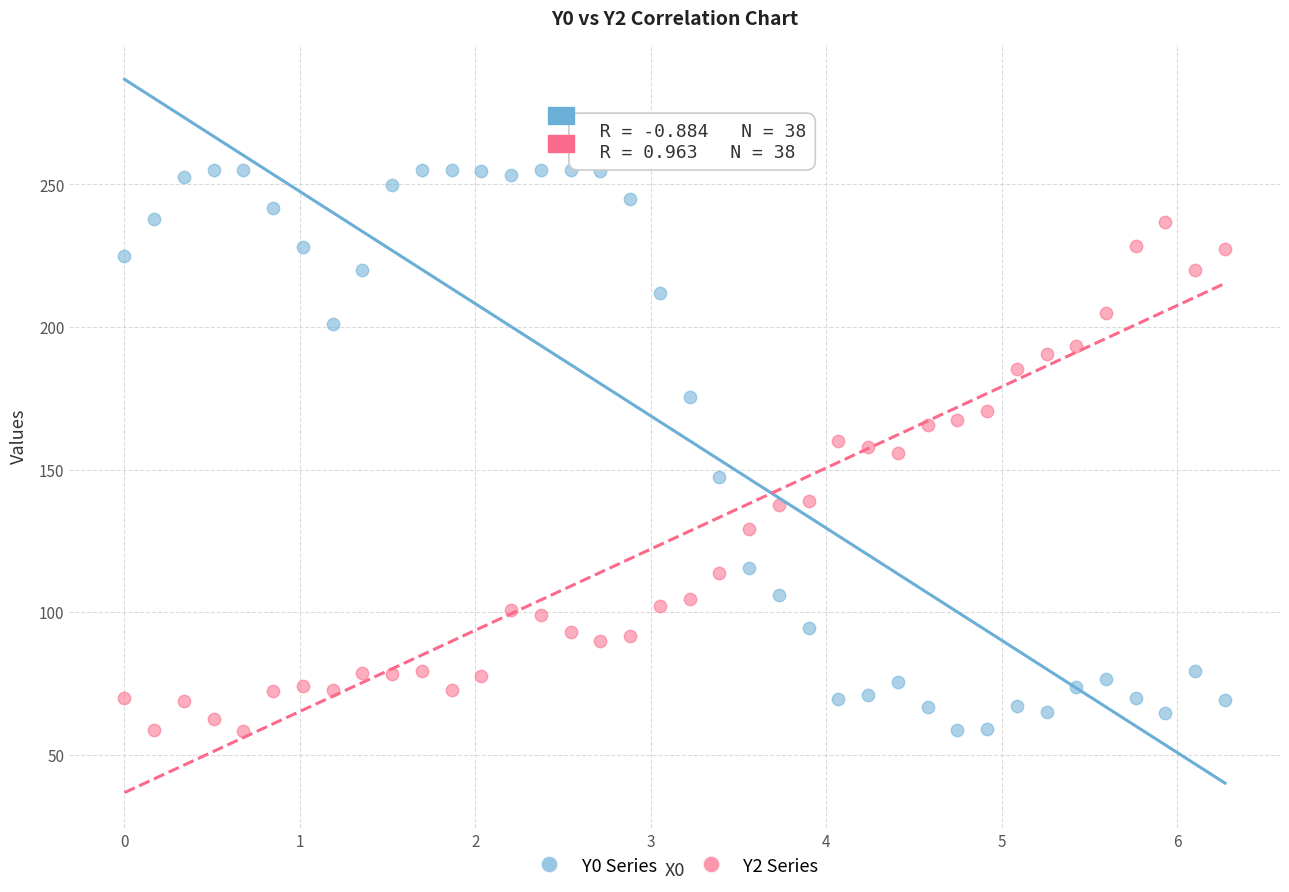

Which series reaches the maximum Y coordinate?

Y0 Series